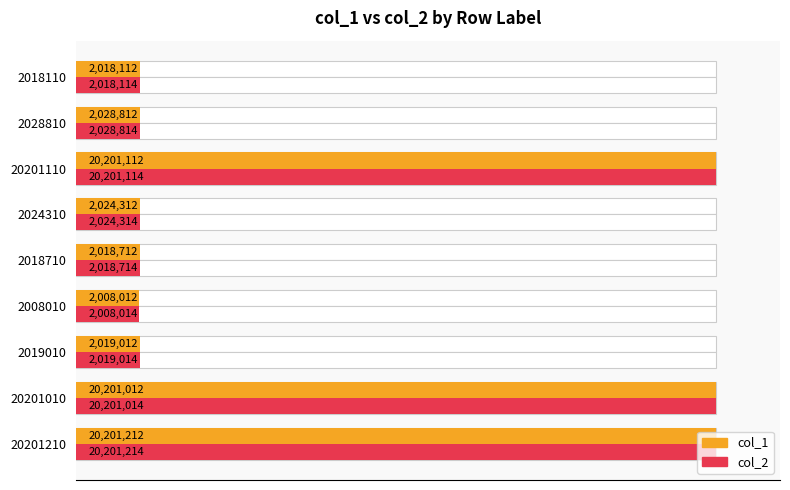

Is the value of col_1 at 2008010 greater than the value of col_2 at 20201210?

No